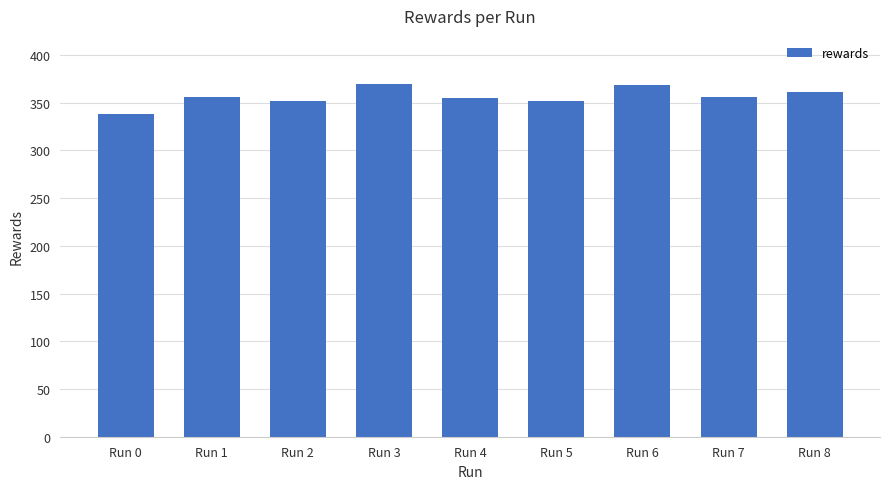

How many bars are there in total?

9